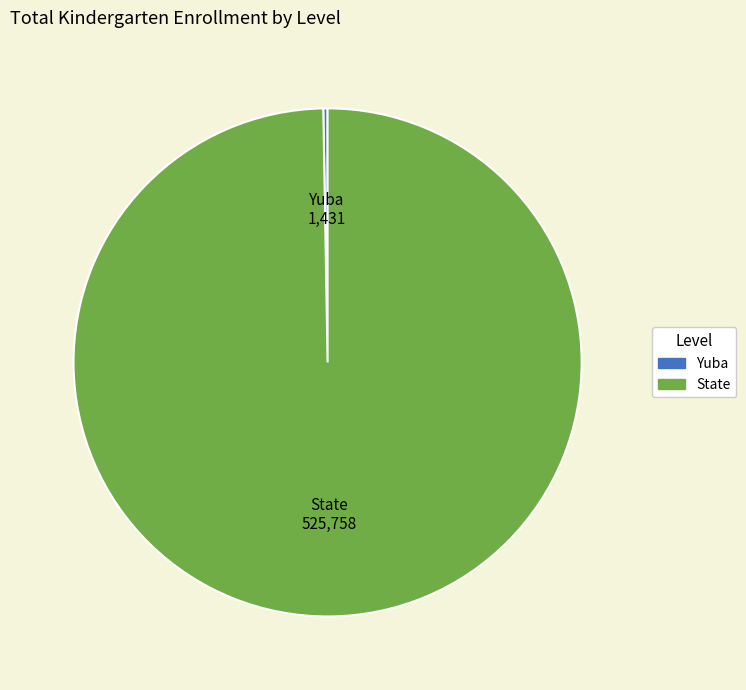

Is it true that State is 100% of the pie?

True